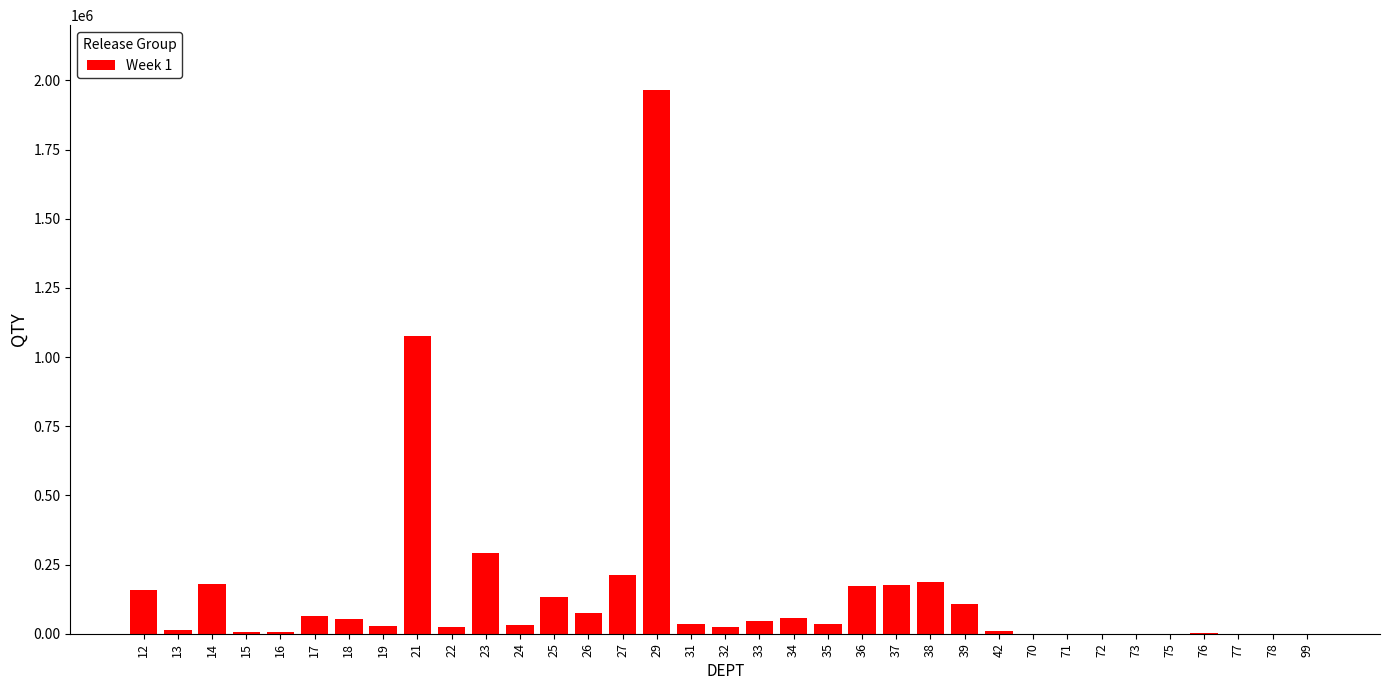

What is the greatest value displayed?

1965185.0